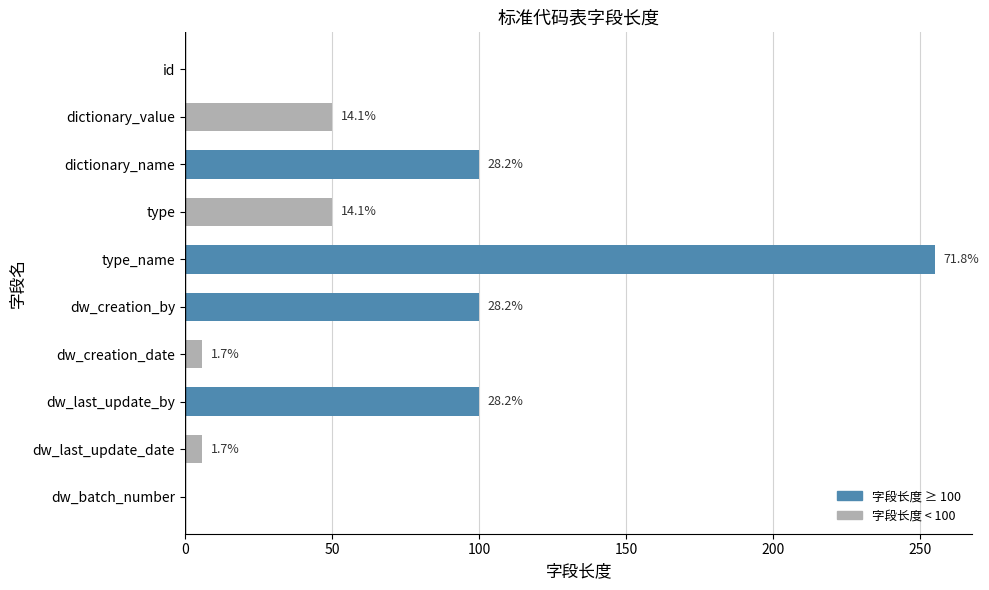

What is the difference between the maximum and minimum values?

255